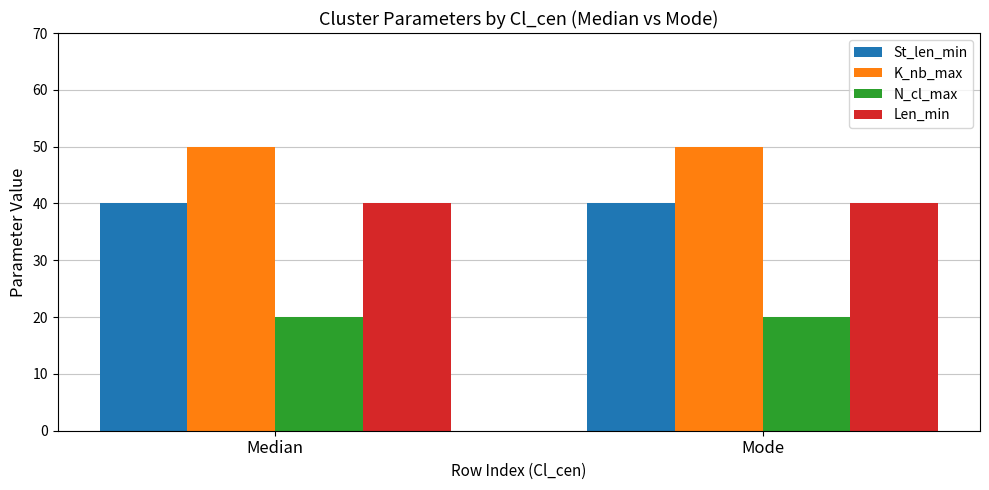

What is the label of the 2nd bar from the left?

Mode